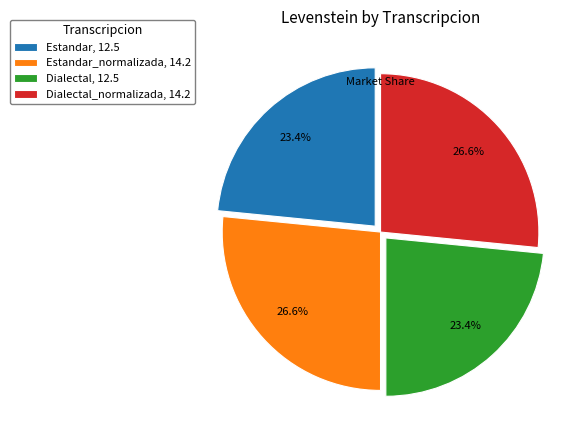

To the nearest percent, what is the average slice percentage?

25%